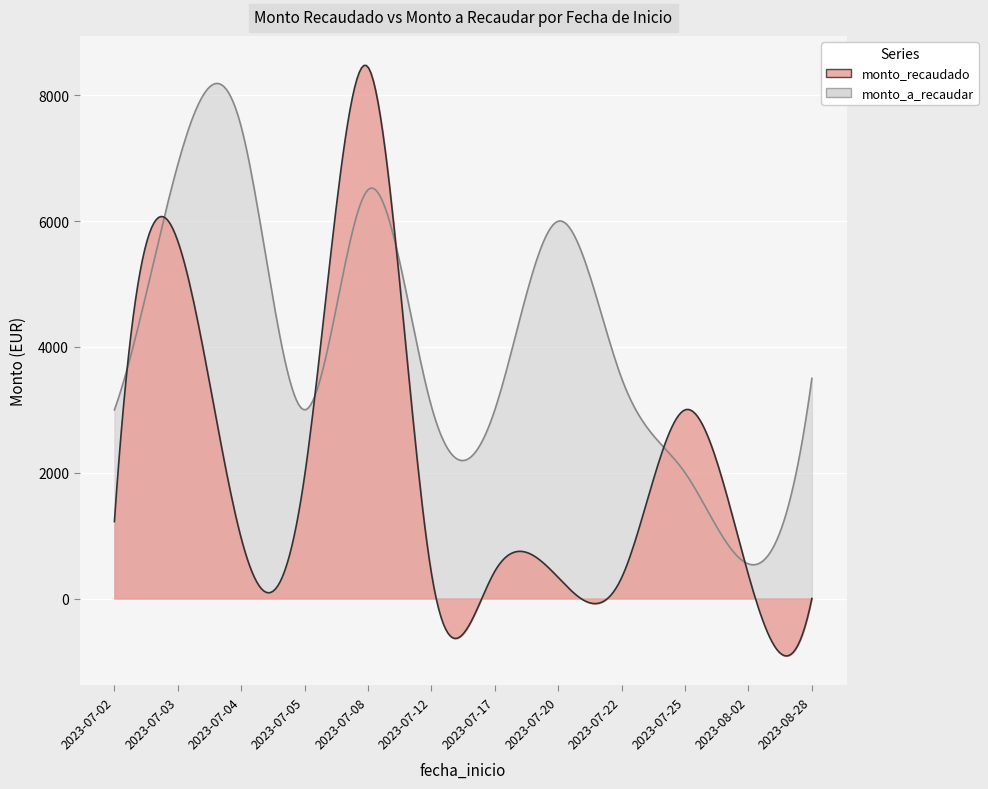

Which series ends up on top after the final intersection of monto_a_recaudar and monto_recaudado?

monto_a_recaudar